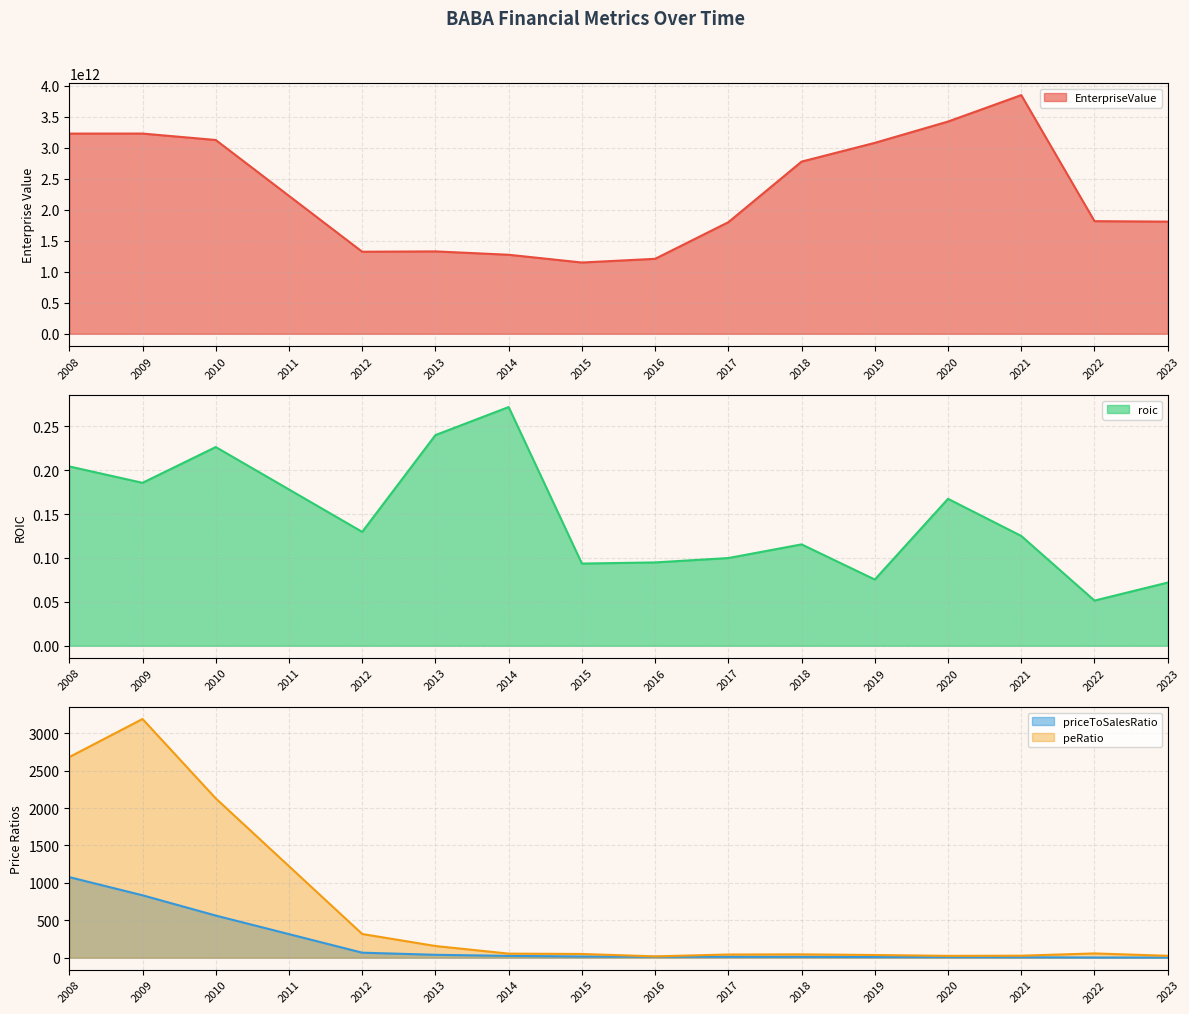

Reading right to left, transcribe all the data shown in this chart.

EnterpriseValue: 2023=1809308820320.0	2022=1816713145600.0	2021=3849961135128.5	2020=3423555155867.0	2019=3079775750080.0	2018=2777127686942.2	2017=1799898288910.0	2016=1209244555850.0	2015=1149719528480.0	2014=1274851387625.0	2013=1329080401218.0	2012=1323568159982.0	2011=2224785155593.4	2010=3126002151204.9	2009=3229684827059.5	2008=3229162333419.8
roic: 2023=0.1	2022=0.1	2021=0.1	2020=0.2	2019=0.1	2018=0.1	2017=0.1	2016=0.1	2015=0.1	2014=0.3	2013=0.2	2012=0.1	2011=0.2	2010=0.2	2009=0.2	2008=0.2
priceToSalesRatio: 2023=2.1	2022=2.2	2021=5.6	2020=7.1	2019=8.3	2018=11.4	2017=11.7	2016=12.4	2015=15.8	2014=24.1	2013=38.6	2012=66.9	2011=315.0	2010=563.0	2009=834.2	2008=1076.9
peRatio: 2023=25.3	2022=57.0	2021=26.7	2020=24.3	2019=35.7	2018=44.5	2017=42.4	2016=17.6	2015=49.7	2014=54.3	2013=156.1	2012=316.7	2011=1223.1	2010=2129.5	2009=3190.9	2008=2681.6